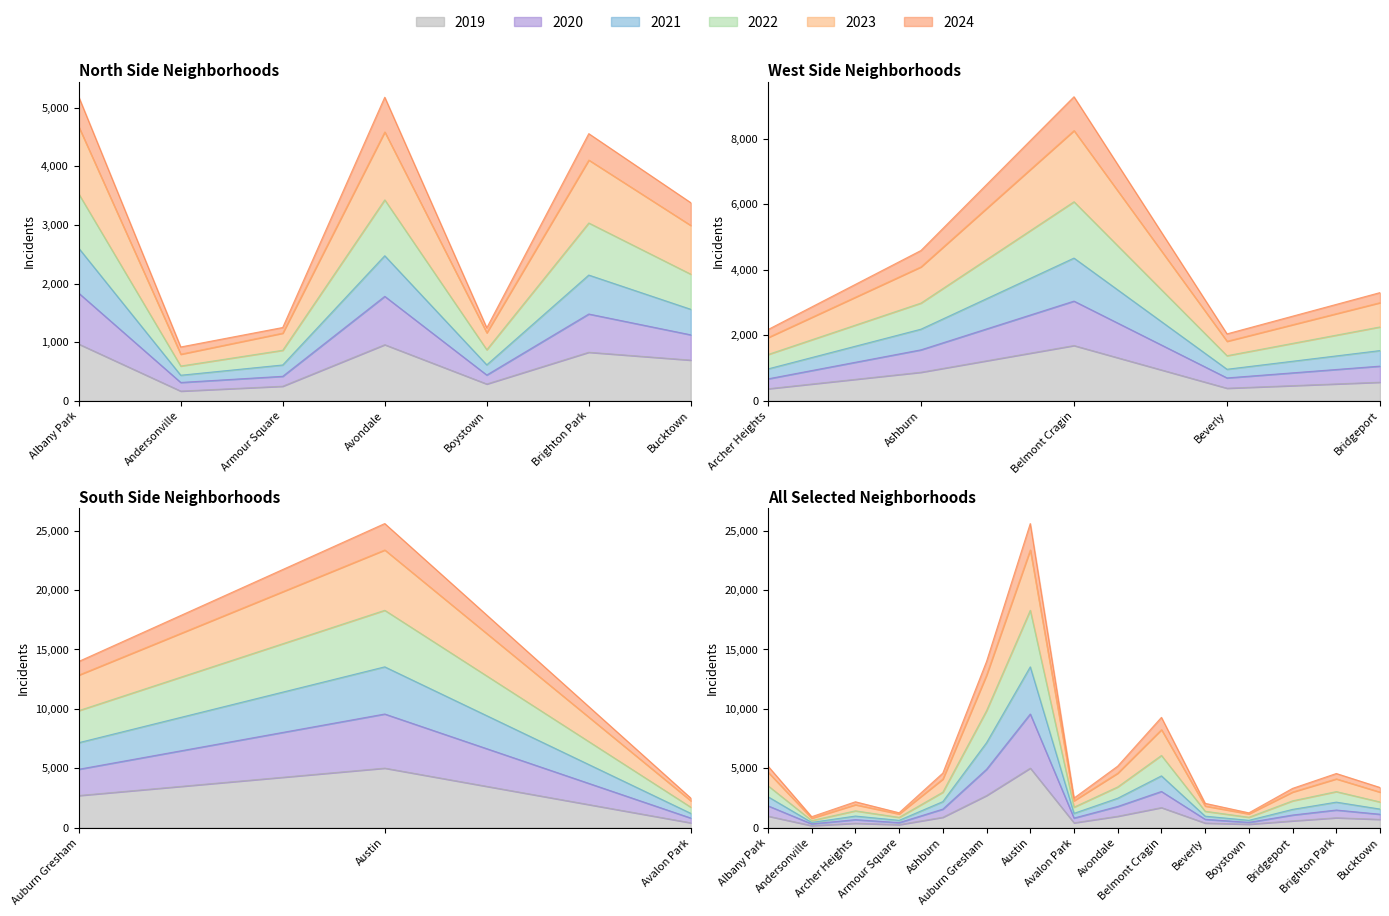

Which series has the largest total across all categories?

2023